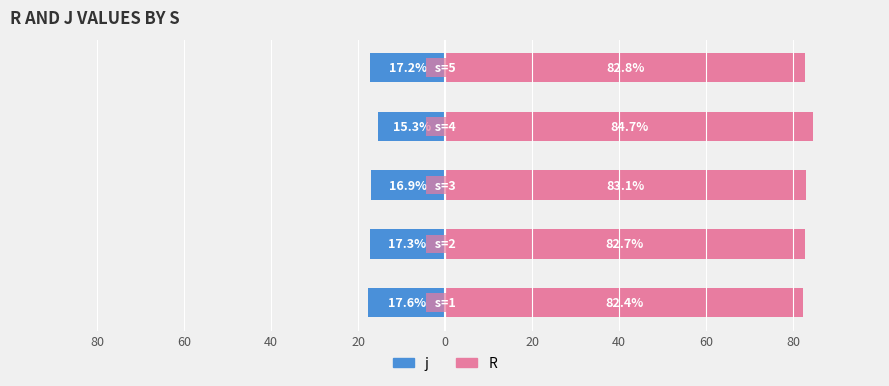

Between 0 and 20, which is larger?

20